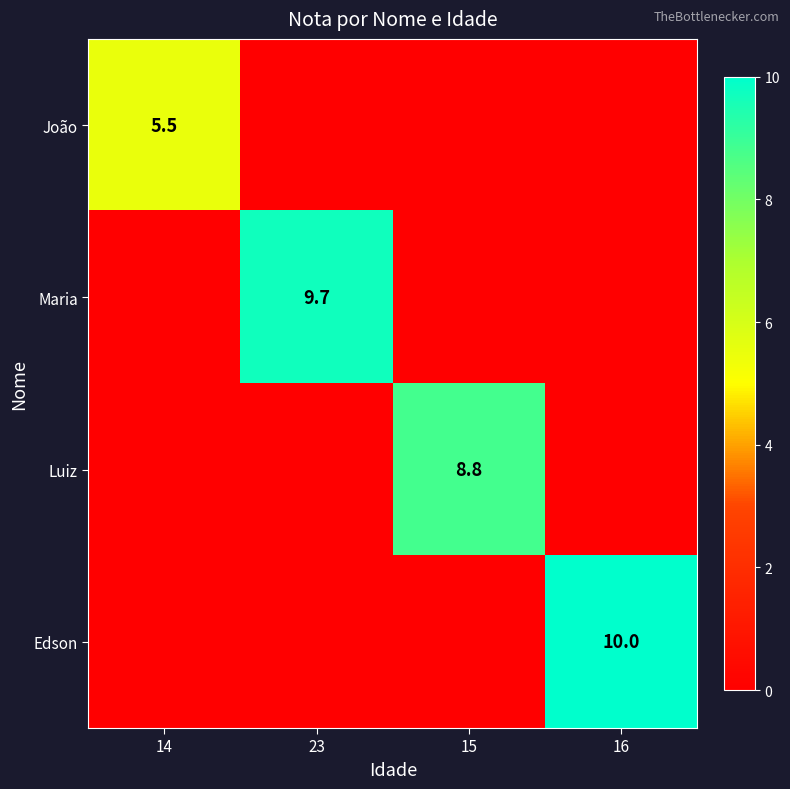

True or false: Luiz has a value of 4.2 at 15.

False